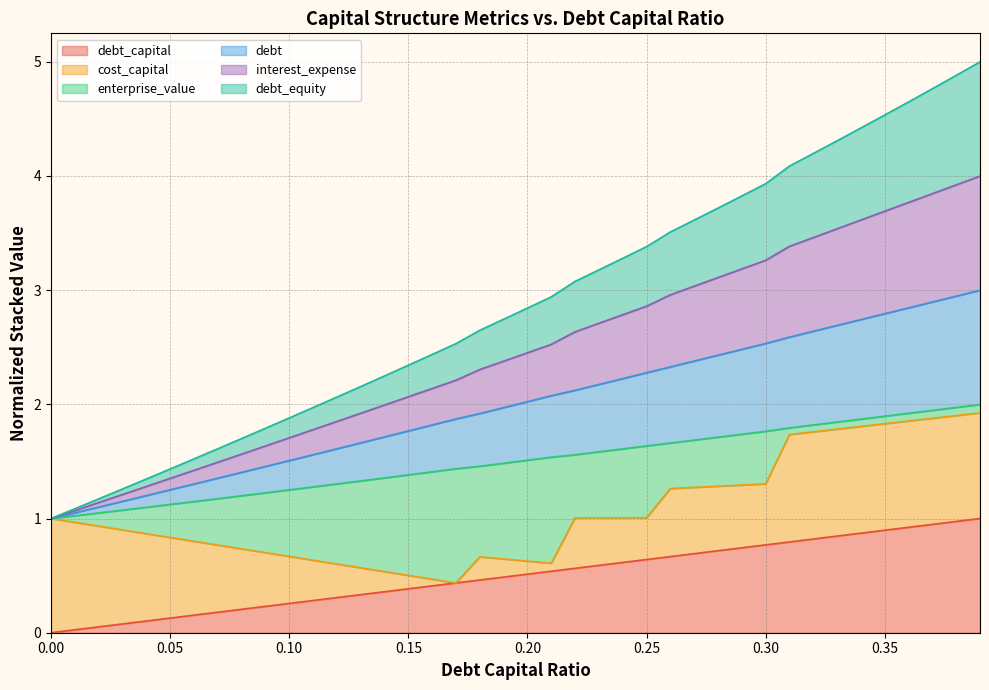

Does the chart display data point markers on the line(s)?

No